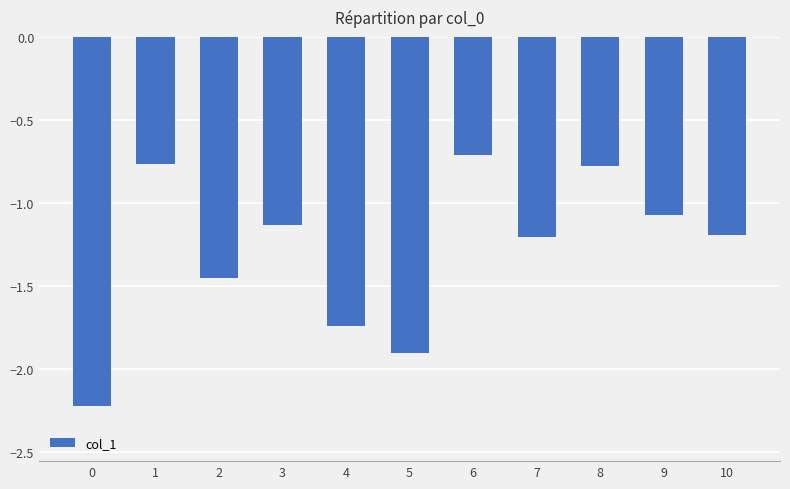

At which label is the value closest to -1?

9